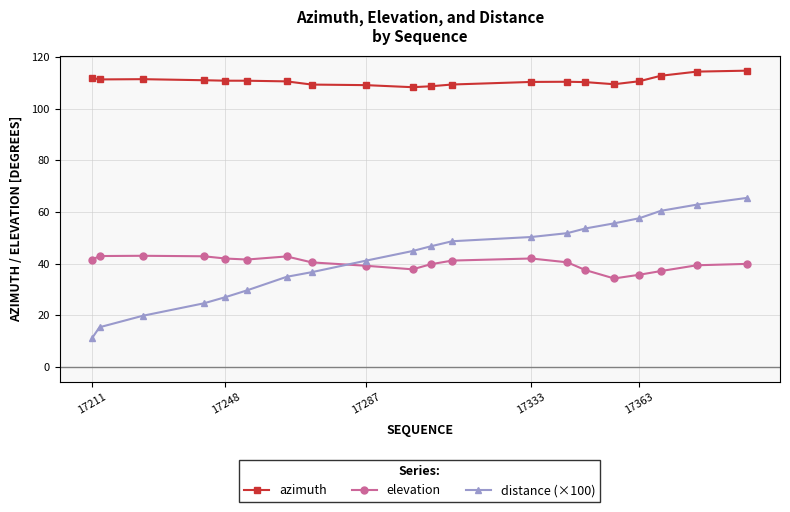

What is the maximum value shown in the chart?

114.8